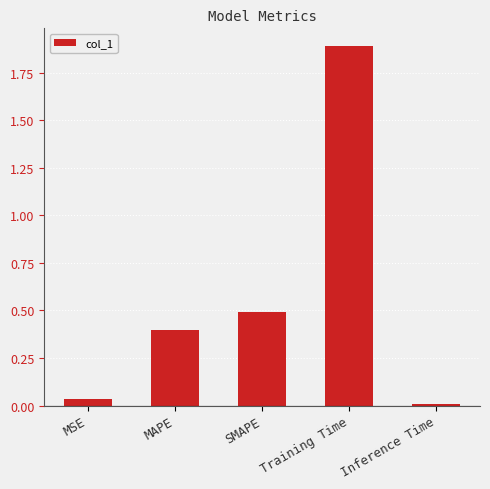

The value at SMAPE is 0.2. True or false?

False